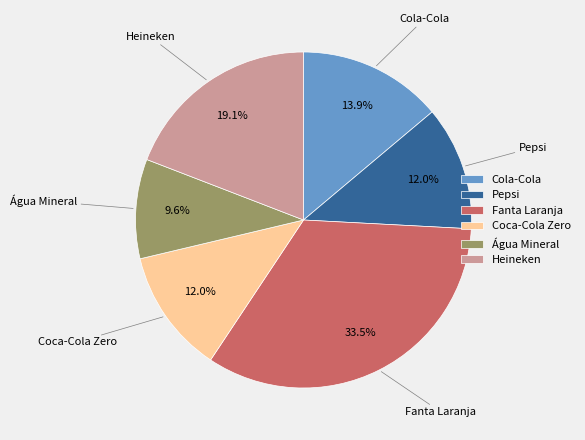

Count the number of slices in the pie.

6